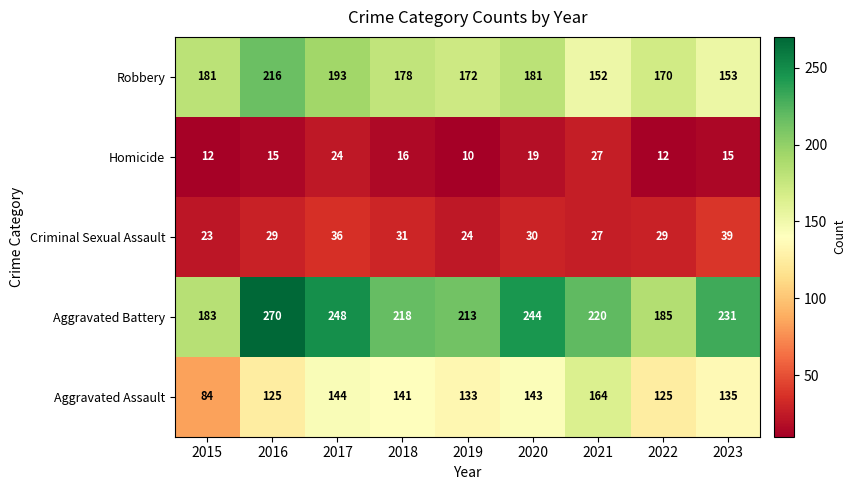

Rank the series by their maximum value, from highest to lowest.

Aggravated Battery, Robbery, Aggravated Assault, Criminal Sexual Assault, Homicide